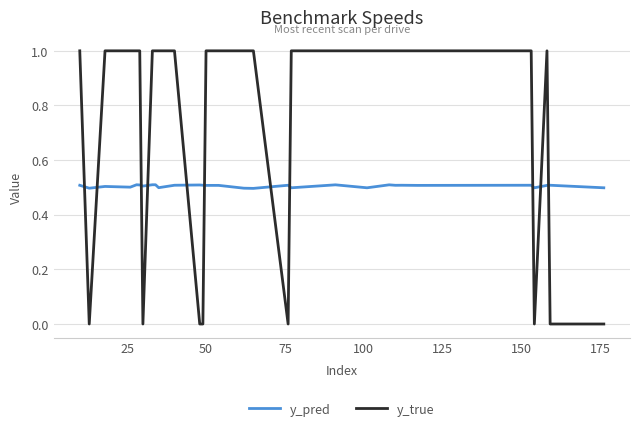

Which series has the widest spread of values?

y_true